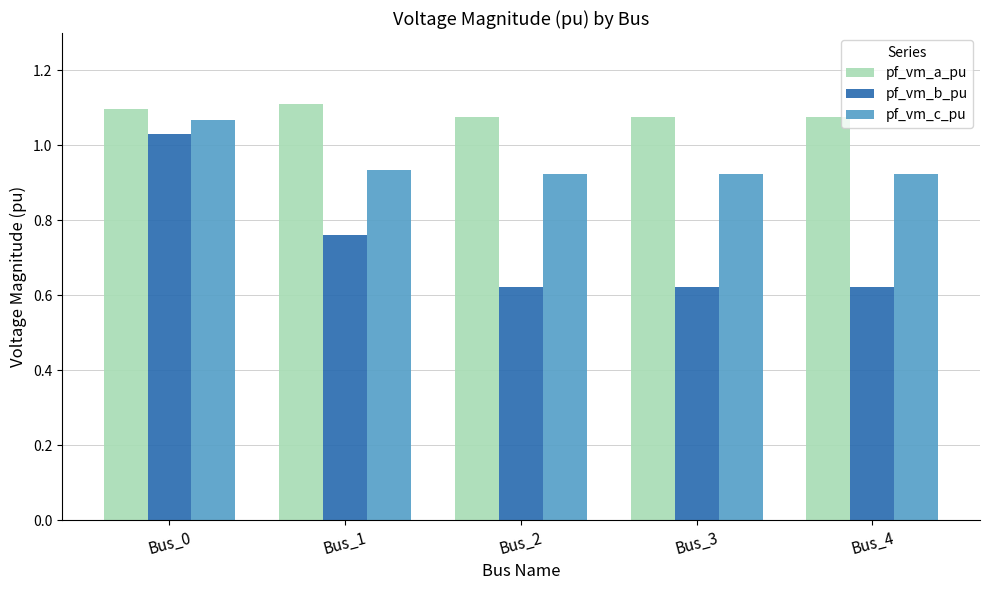

At how many categories does at least one series exceed 1?

5